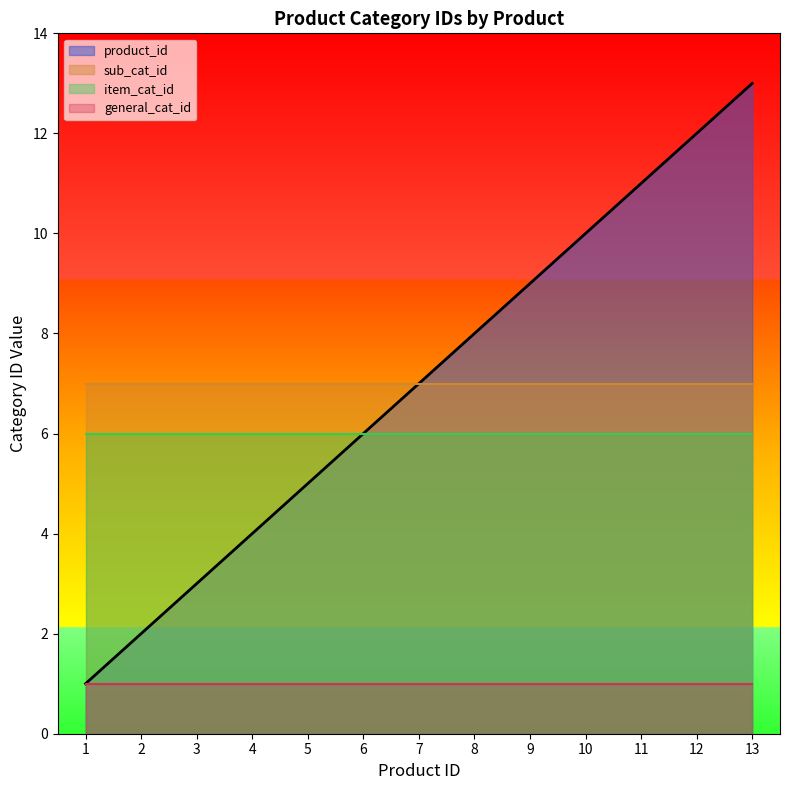

List the labels in order of item_cat_id value, largest first.

1, 2, 3, 4, 5, 6, 7, 8, 9, 10, 11, 12, 13